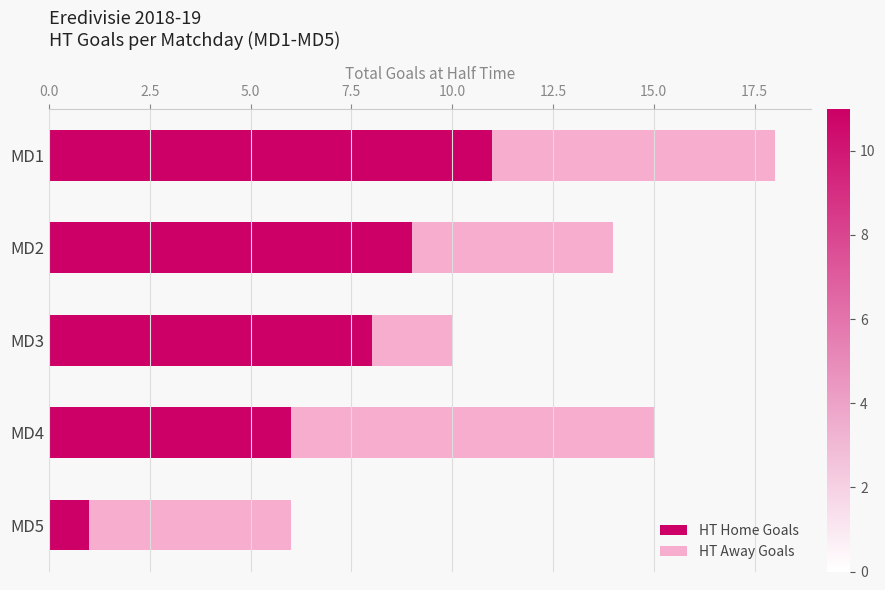

True or false: HT Home Goals has a value of 6 at MD4.

True